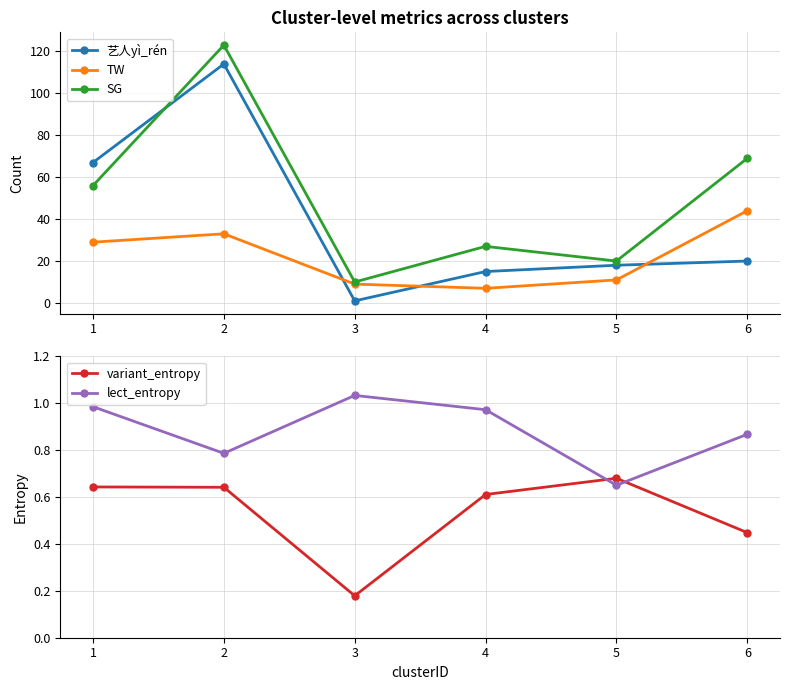

Is it true that TW equals 7.0 at 4?

True